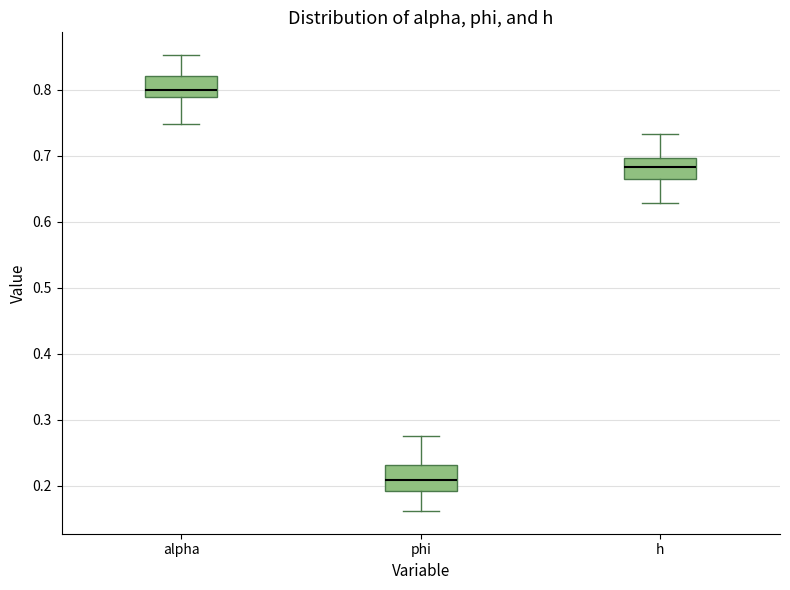

Where does the lower whisker of the box for h end on the y-axis? The values are not printed on the chart, so give them approximately, as read against the axis.

0.63